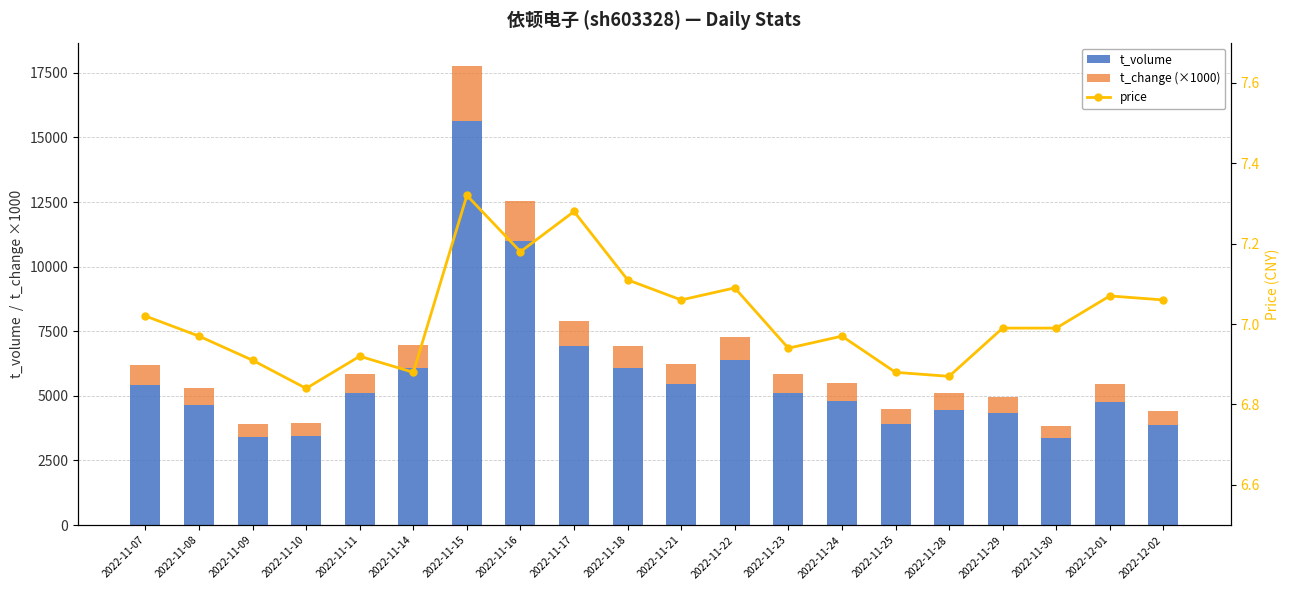

At which category is the sum across all series the highest?

2022-11-15